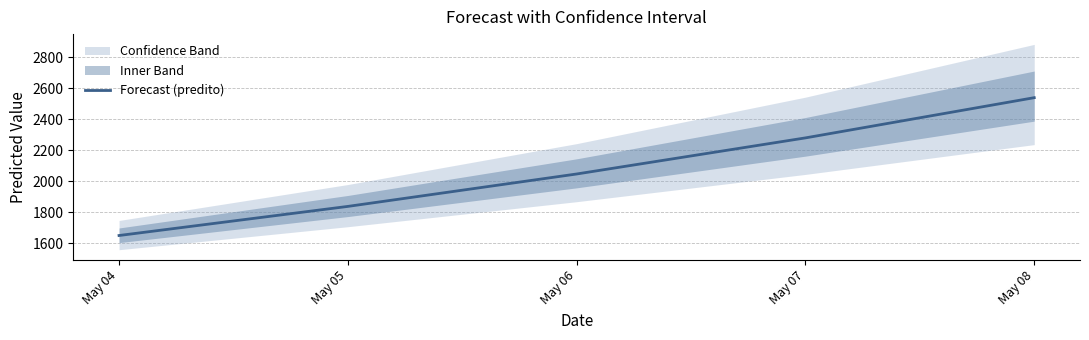

What value does the data have at May 04?

1650.1